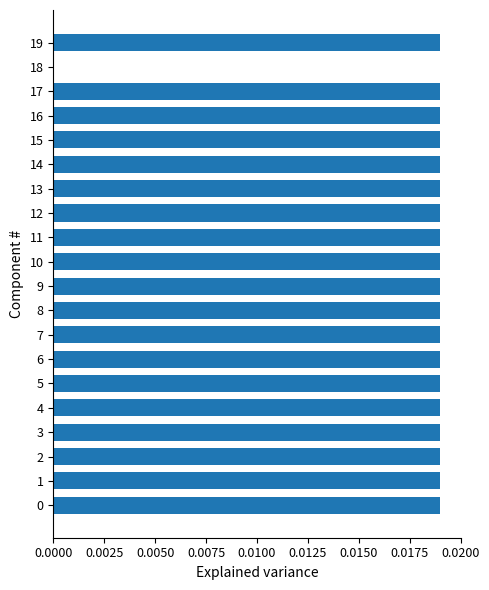

The chart shows a value of 0.0 at 16. True or false?

True